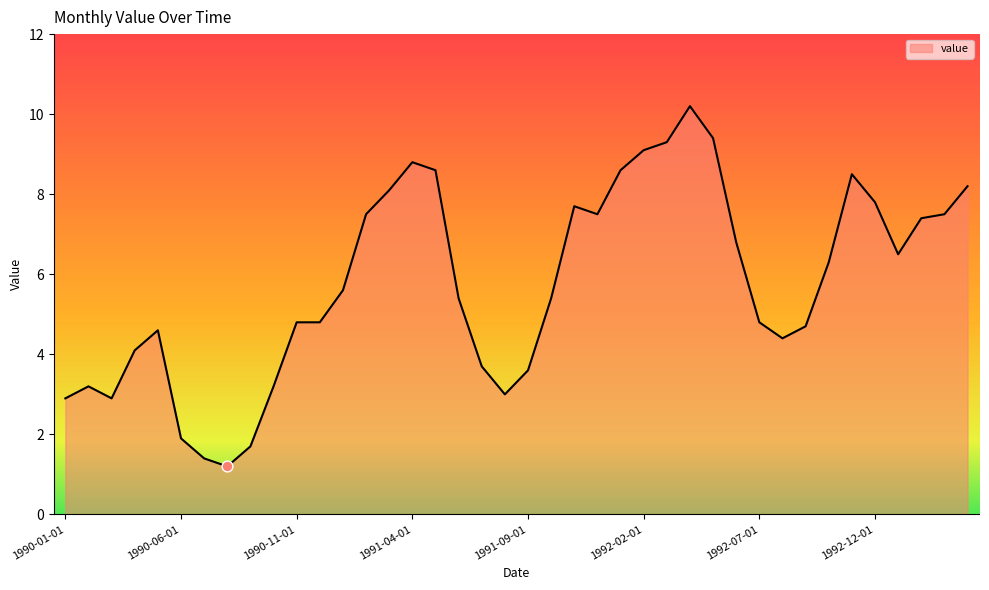

What is the maximum value shown in the chart?

10.2